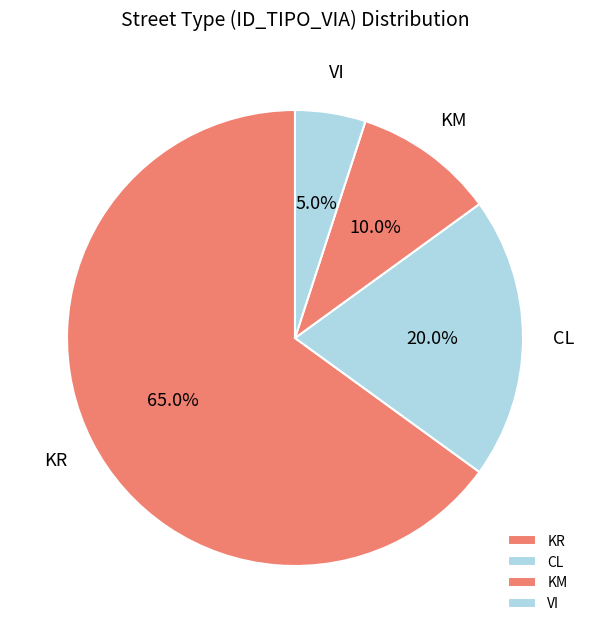

How many slices are in this pie chart?

4